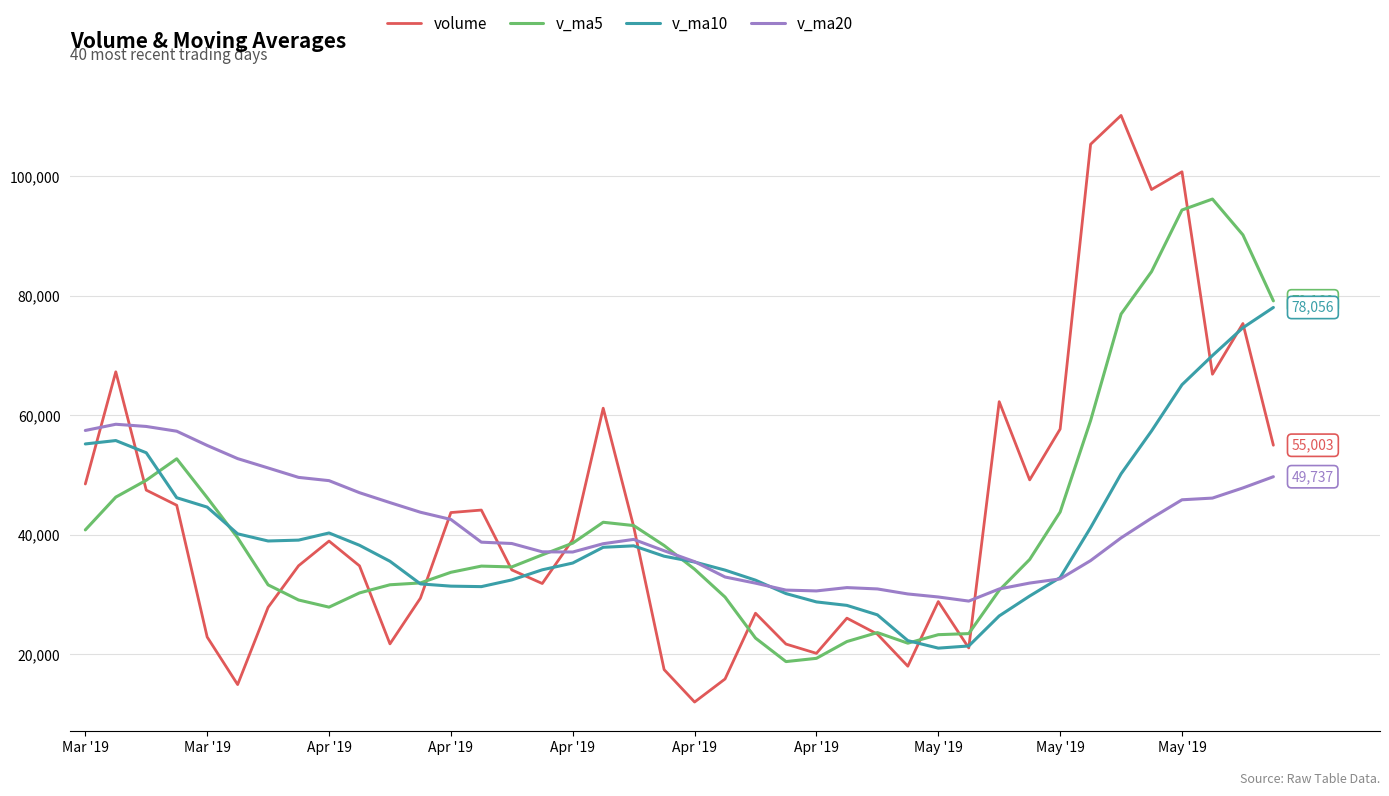

After their last crossing, which series has the higher values: volume or v_ma20?

volume